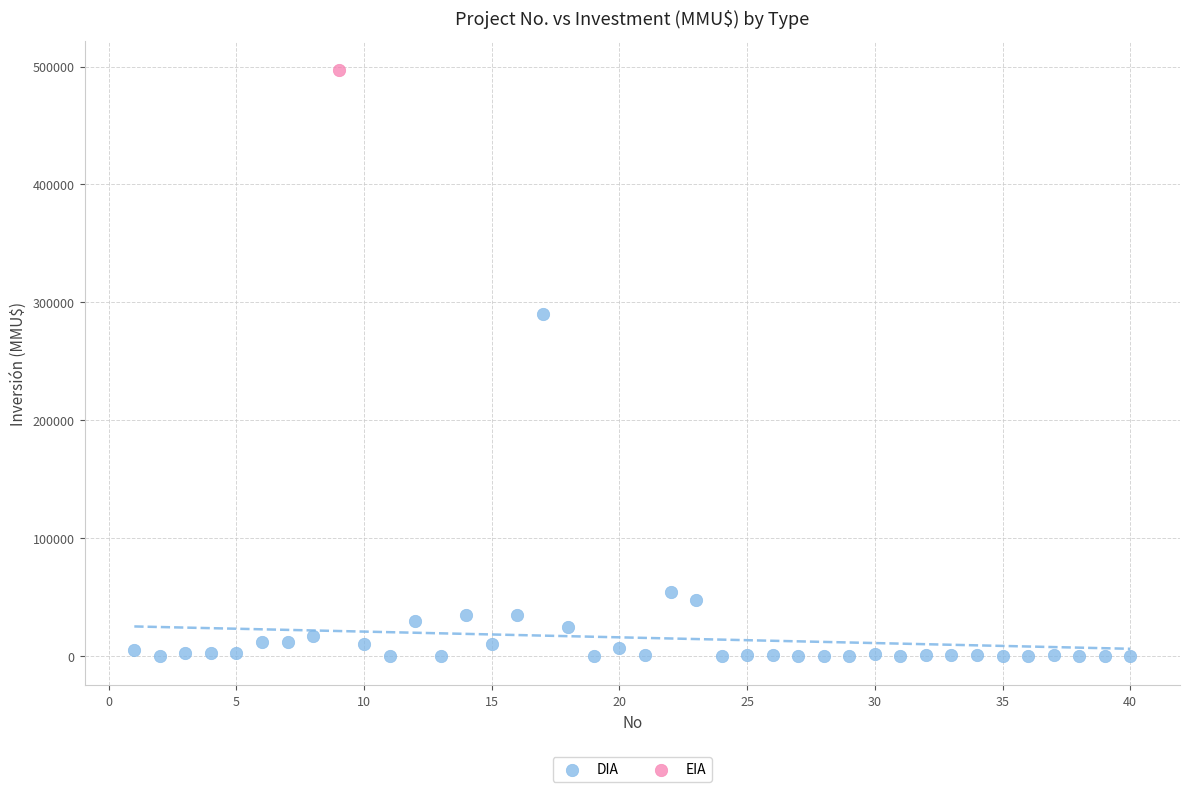

What are all the series names shown in the legend?

DIA, EIA